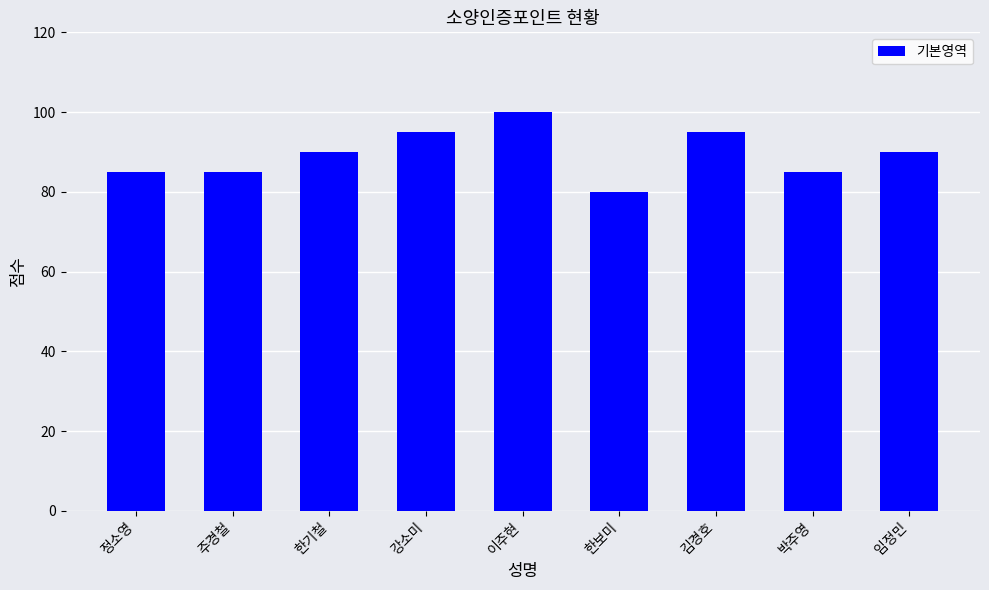

What is the label of the 6th bar from the right?

강소미